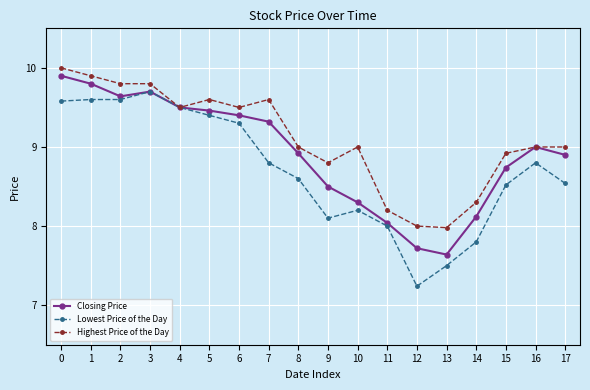

What is the maximum value for Highest Price of the Day?

10.0